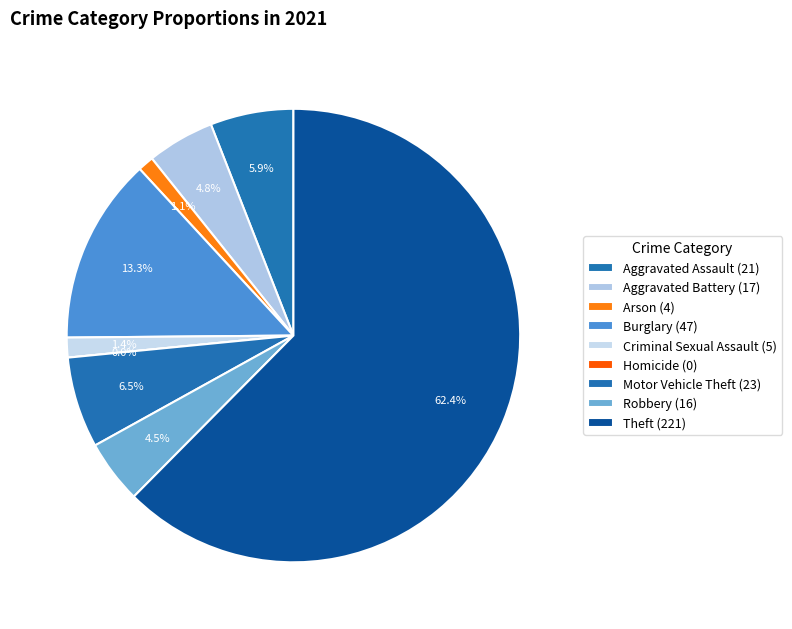

How many slices are in this pie chart?

9